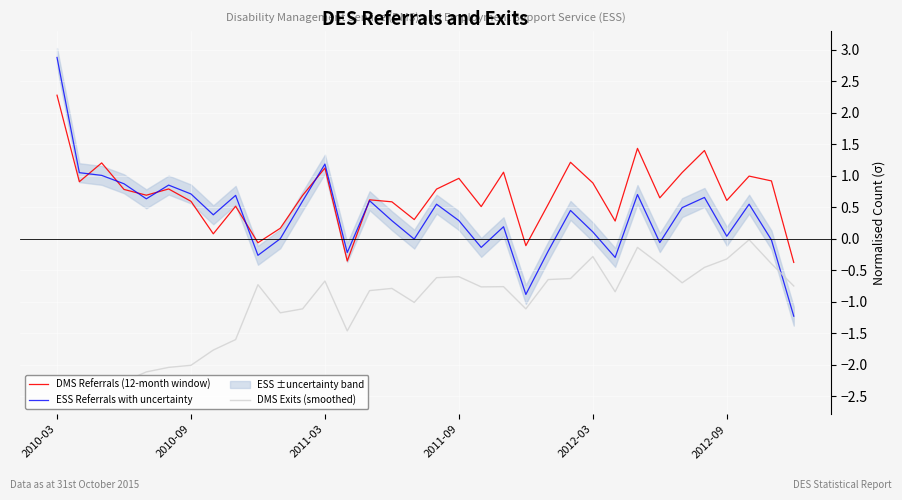

True or false: DMS Referrals (12-month window) and DMS Exits (smoothed) intersect in this chart.

False